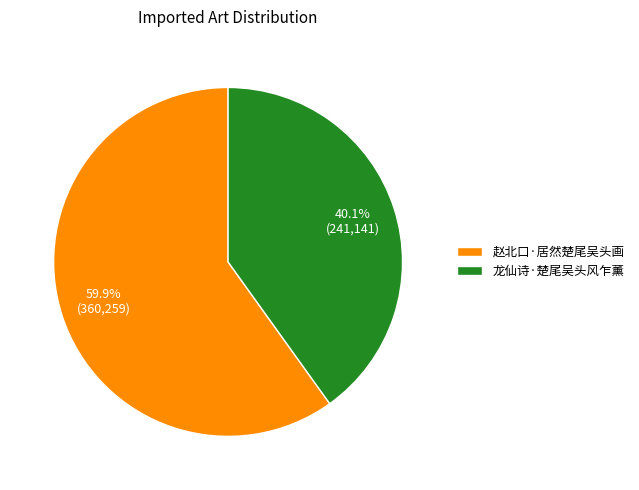

What percentage is NOT represented by 赵北口·居然楚尾吴头画?

40.1%